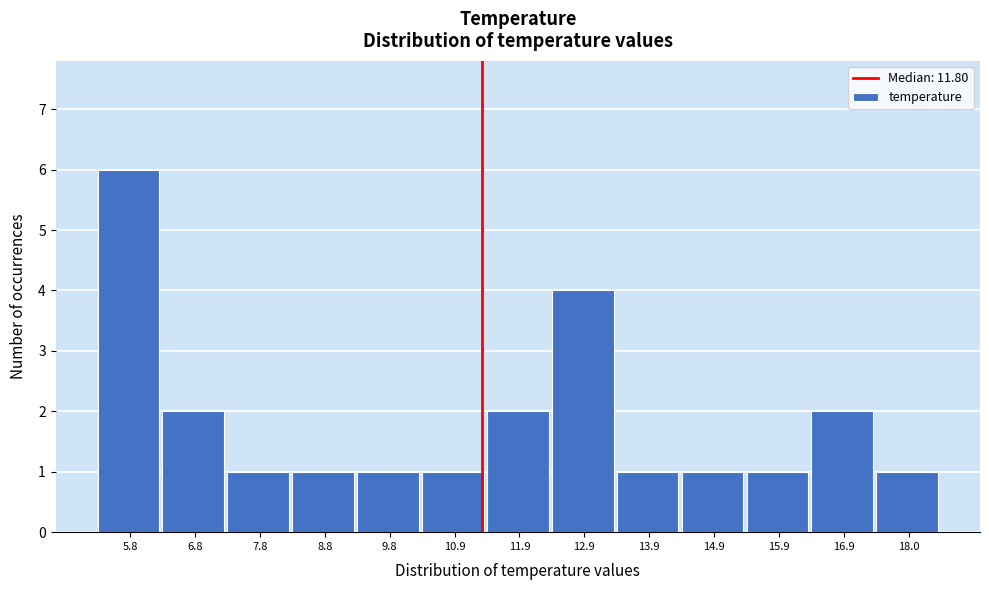

Reading left to right, list all the values displayed in this chart.

6	2	1	1	1	1	2	4	1	1	1	2	1